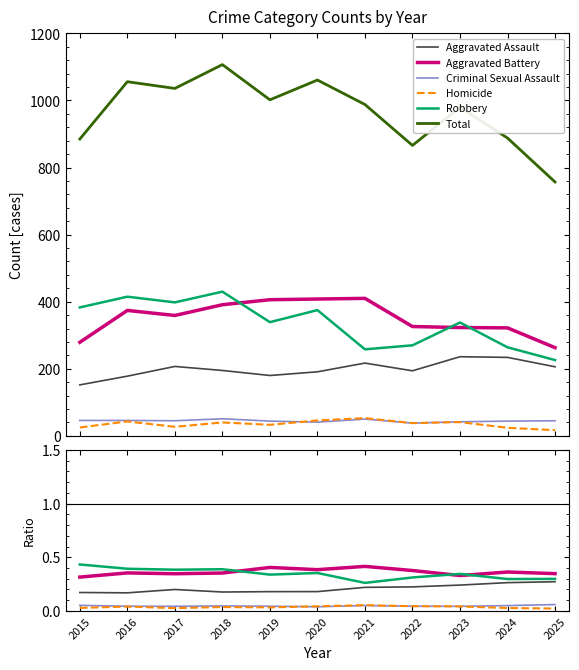

Reading right to left, list all the values displayed in this chart.

Aggravated Assault: 0.3	0.3	0.2	0.2	0.2	0.2	0.2	0.2	0.2	0.2	0.2
Aggravated Battery: 0.3	0.4	0.3	0.4	0.4	0.4	0.4	0.4	0.3	0.4	0.3
Criminal Sexual Assault: 0.1	0.0	0.0	0.0	0.1	0.0	0.0	0.0	0.0	0.0	0.1
Homicide: 0.0	0.0	0.0	0.0	0.1	0.0	0.0	0.0	0.0	0.0	0.0
Robbery: 0.3	0.3	0.3	0.3	0.3	0.4	0.3	0.4	0.4	0.4	0.4
Total: 757.0	888.0	980.0	866.0	988.0	1061.0	1002.0	1107.0	1036.0	1056.0	885.0